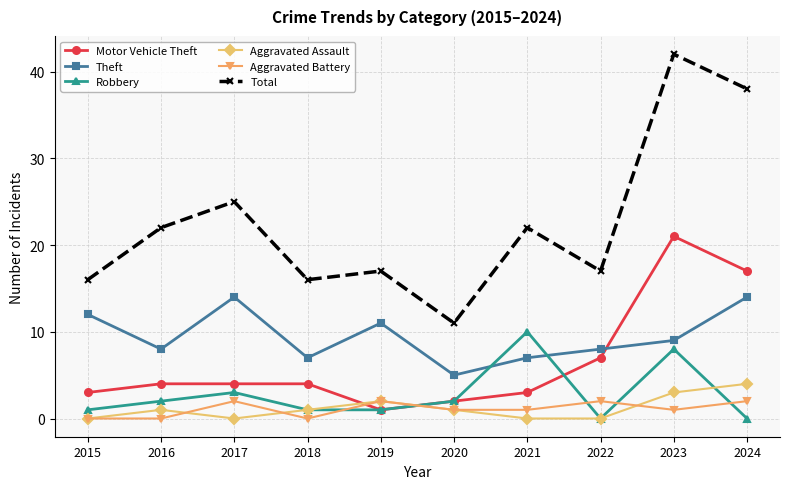

What is the total value across all series at 2018?

29